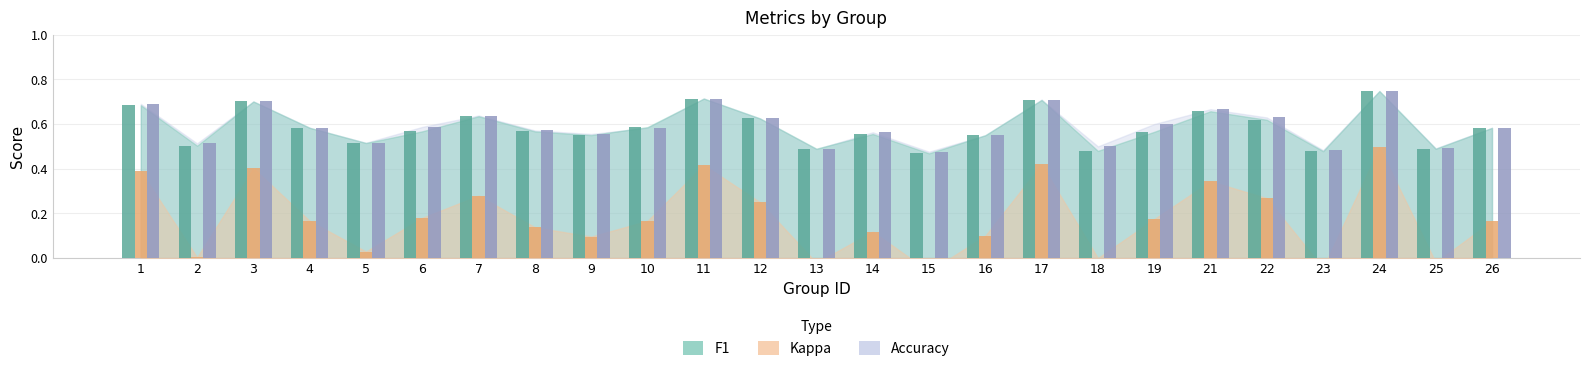

Which category has the highest value across all series?

24